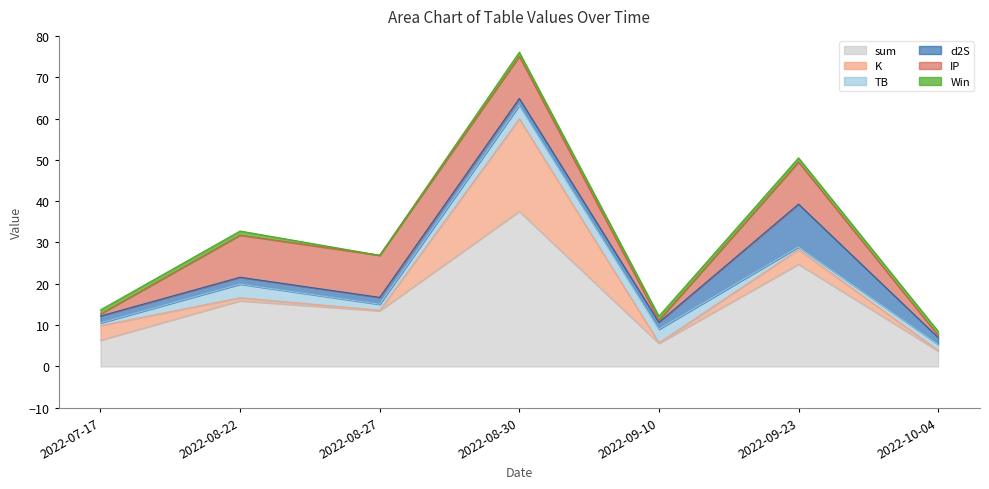

What position from the left is 2022-08-27?

3